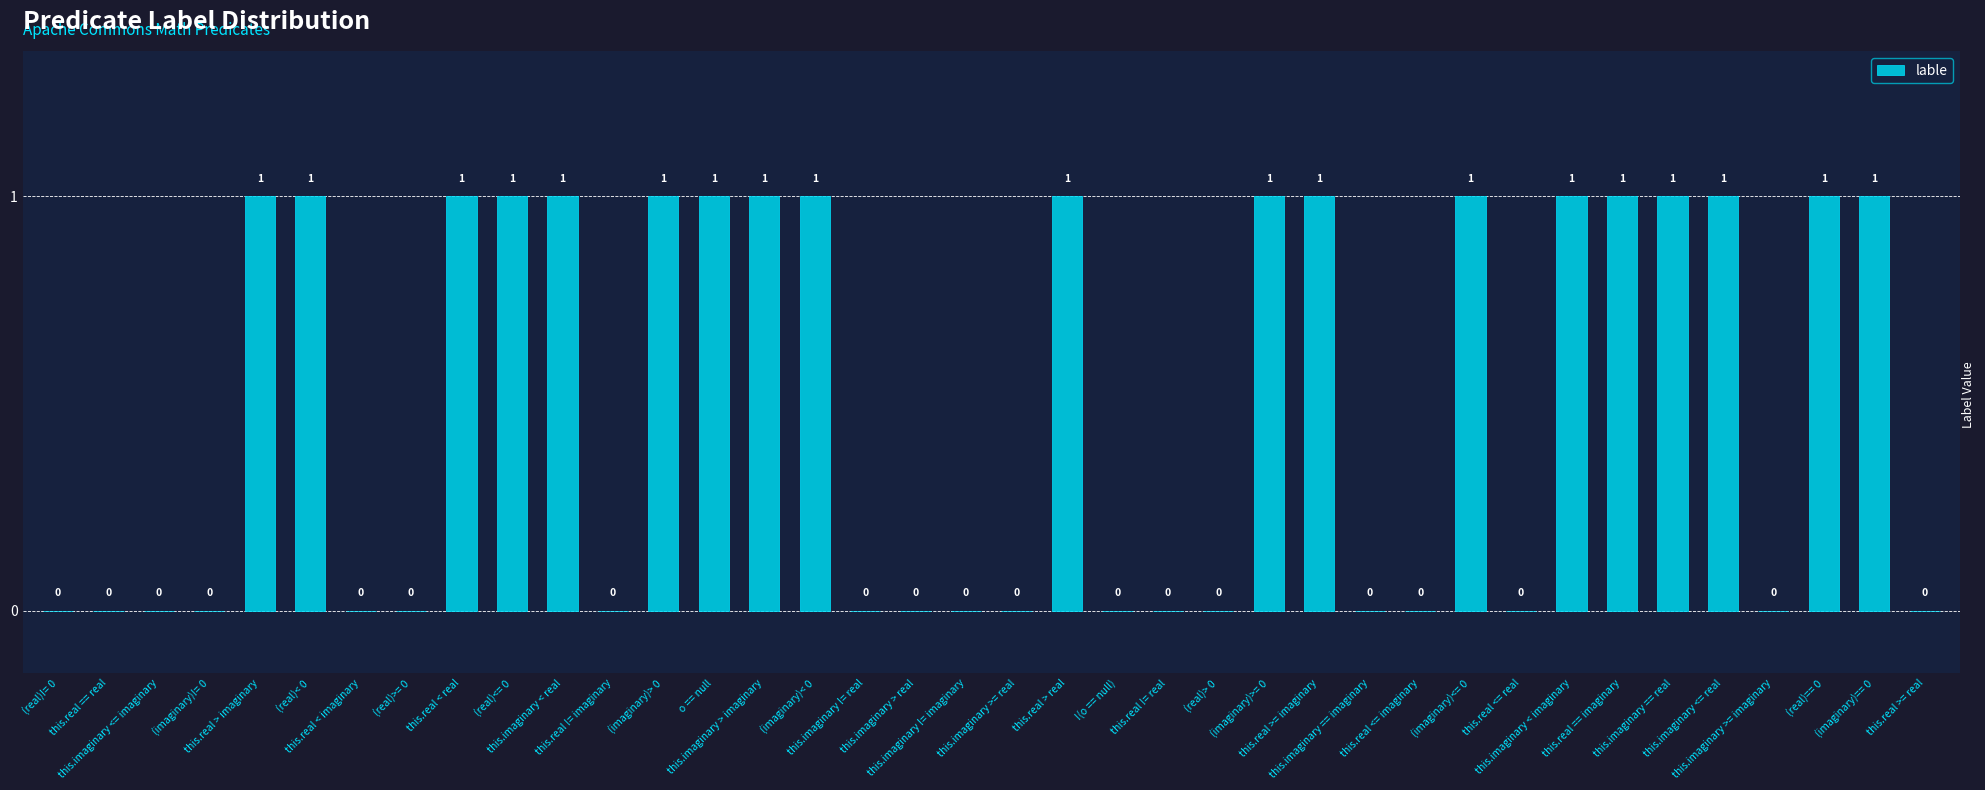

What is the sum of all values?

19